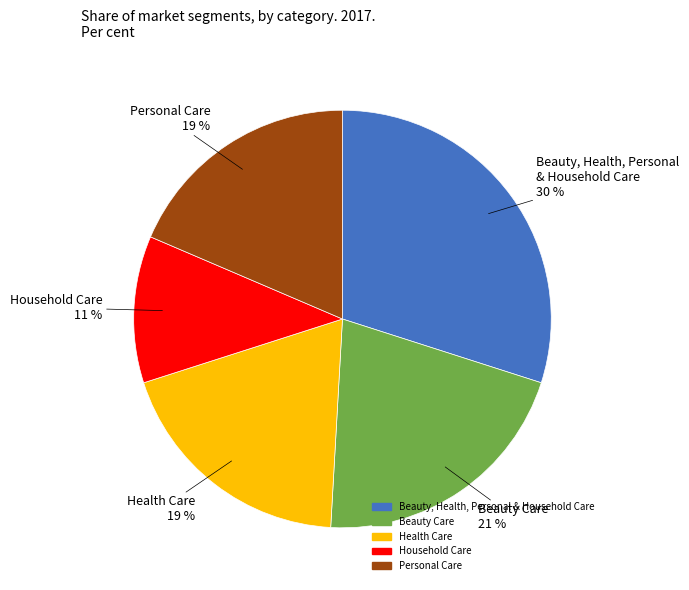

To the nearest percent, what portion does Health Care represent?

19%